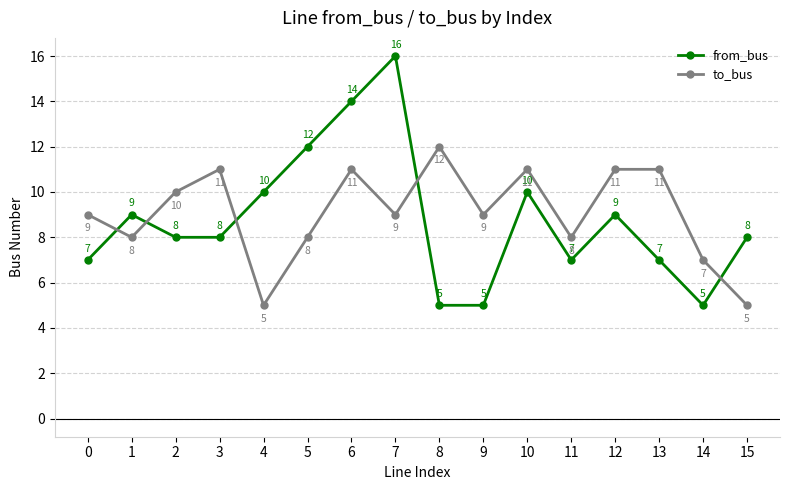

What is the minimum value for to_bus?

5